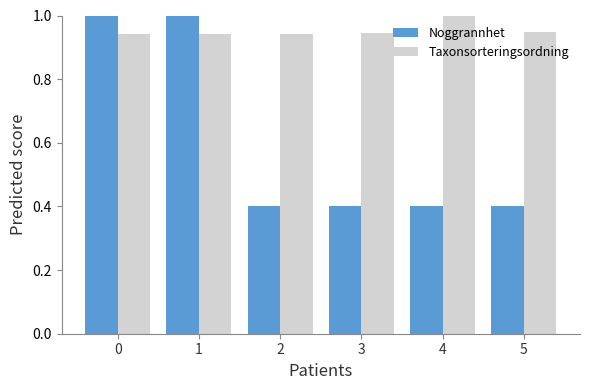

What is the sum of the Noggrannhet values at 5 and 0?

1.4